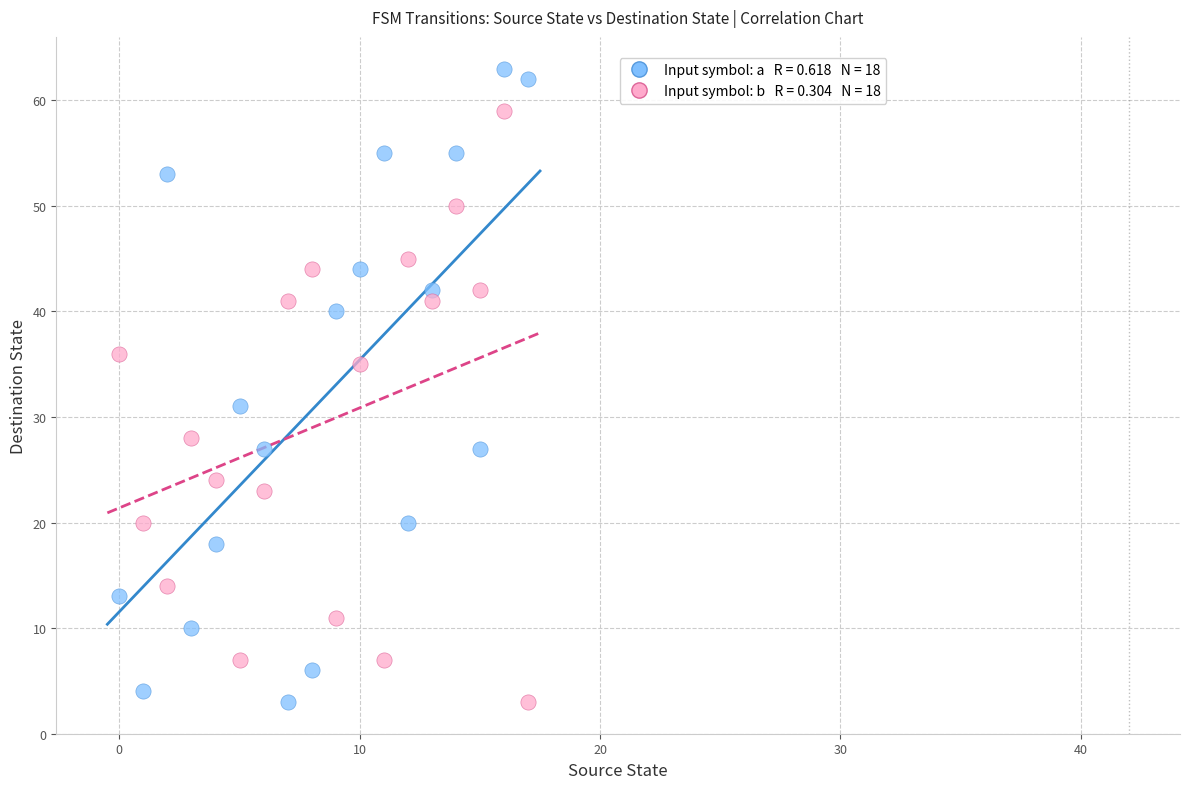

How many points are shown in the scatter plot?

36